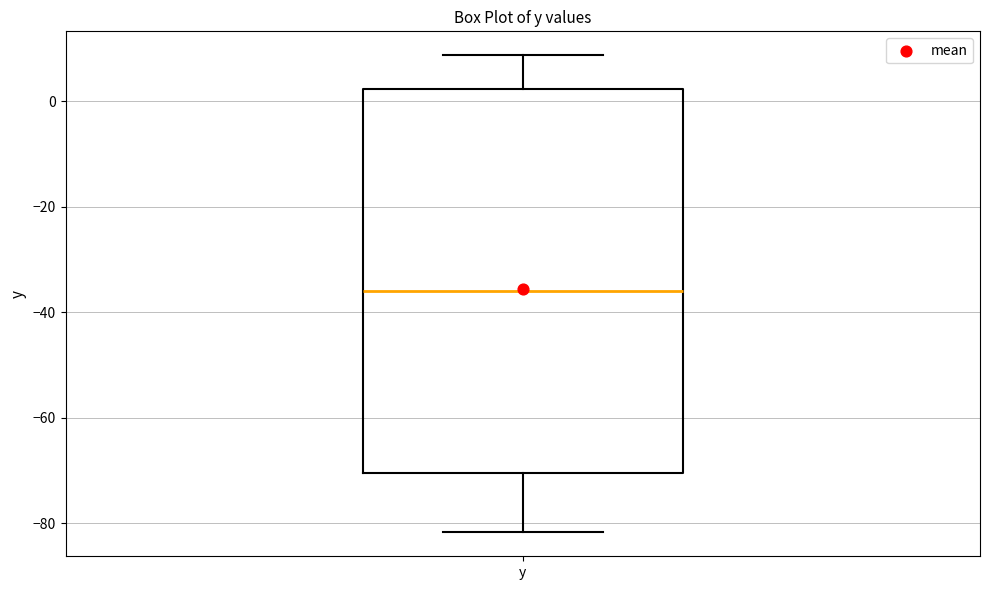

Transcribe this box plot: give where the median line is, the range the box spans, and where the two whiskers end, as read against the y-axis. The values are not printed on the chart, so give them approximately, as read against the axis.

median -36, box -70 to 2, whiskers -82 to 8